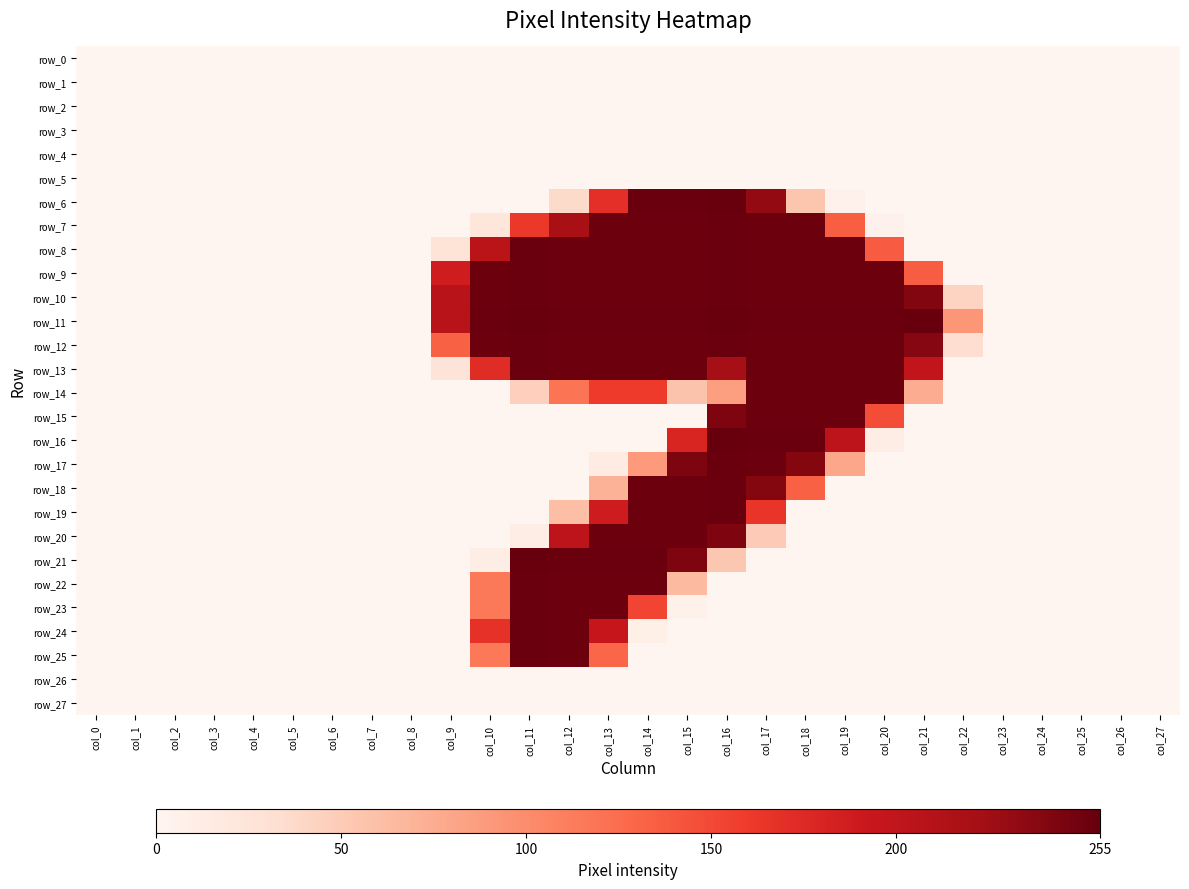

Between col_11 and col_18, which series saw the biggest shift?

row_21